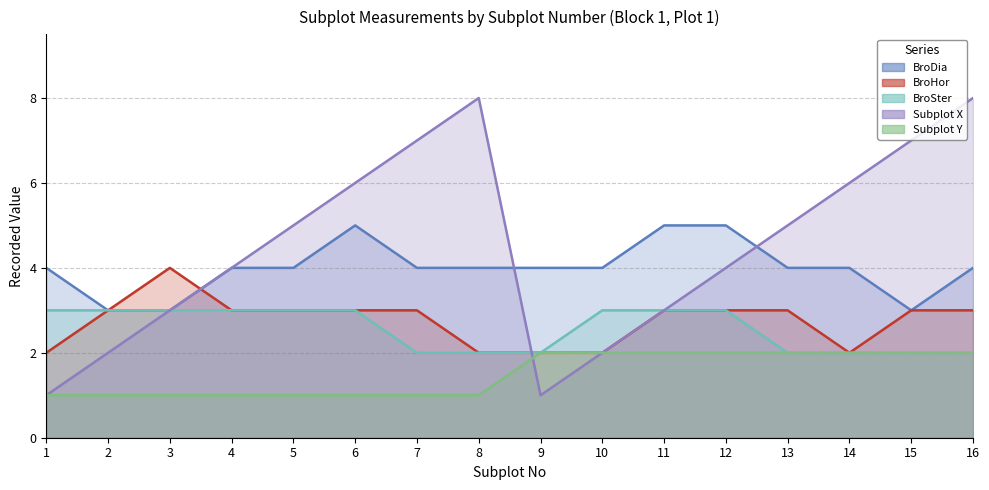

At which category is the sum across all series the highest?

16